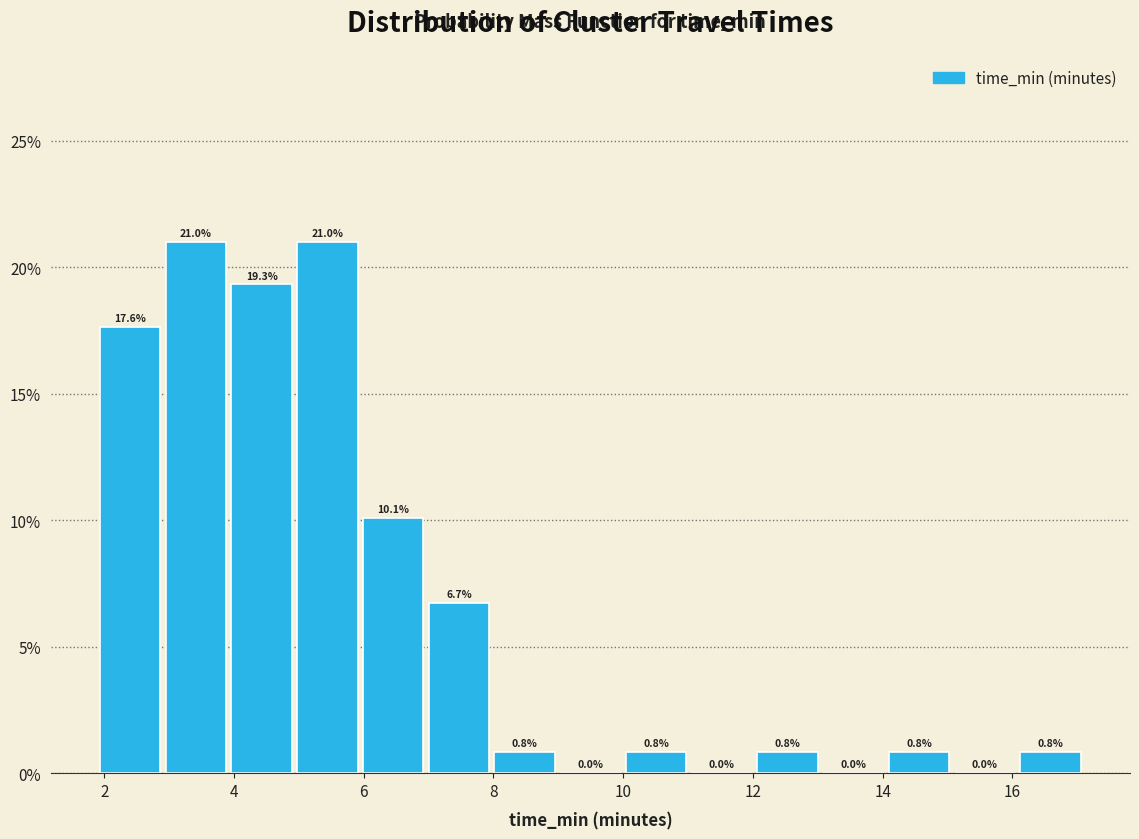

Reading left to right, transcribe this chart: for each bar, give the range it covers on the x-axis and its height. The bar edges are not printed on the chart, so give them approximately, as read against the axis.

1.8 to 3.0: 17.6
3.0 to 4.0: 21.0
4.0 to 5.0: 19.3
5.0 to 6.0: 21.0
6.0 to 7.0: 10.1
7.0 to 8.0: 6.7
8.0 to 9.0: 0.8
9.0 to 10.0: 0.0
10.0 to 11.0: 0.8
11.0 to 12.0: 0.0
12.0 to 13.0: 0.8
13.0 to 14.0: 0.0
14.0 to 15.0: 0.8
15.0 to 16.0: 0.0
16.0 to 17.0: 0.8